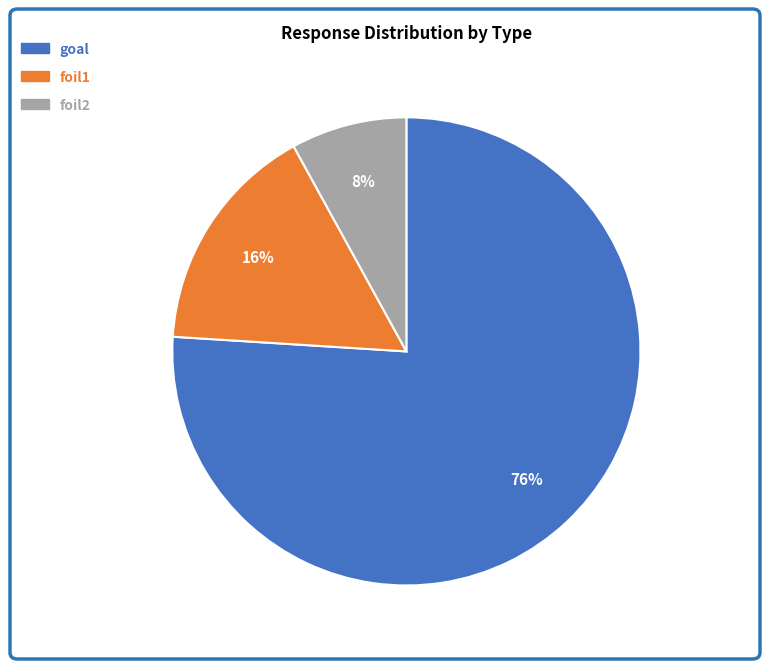

The goal slice represents 70% of the pie. True or false?

False